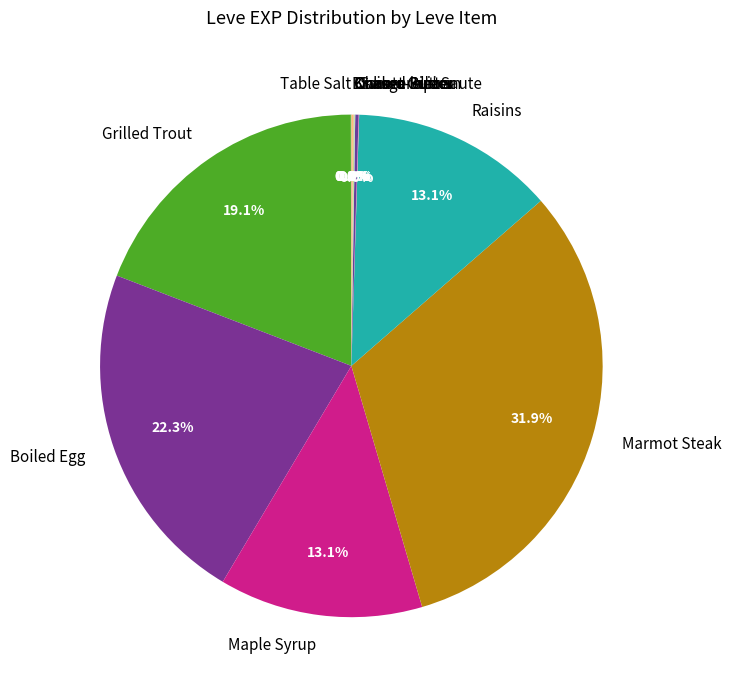

Is Marmot Steak the majority of the pie?

No